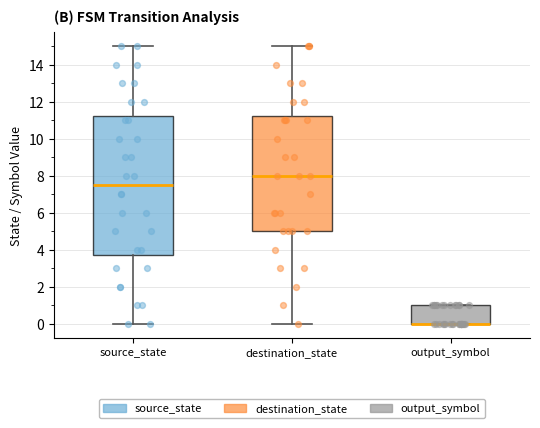

Reading left to right, transcribe this box plot: for each box, give where its median line is, the range the box spans, and where its two whiskers end, as read against the y-axis. The values are not printed on the chart, so give them approximately, as read against the axis.

source_state: median 7.6, box 3.8 to 11.2, whiskers 0.0 to 15.0
destination_state: median 8.0, box 5.0 to 11.2, whiskers 0.0 to 15.0
output_symbol: median 0.0 (drawn on the box's lower edge), box 0.0 to 1.0, whiskers 0.0 to 1.0